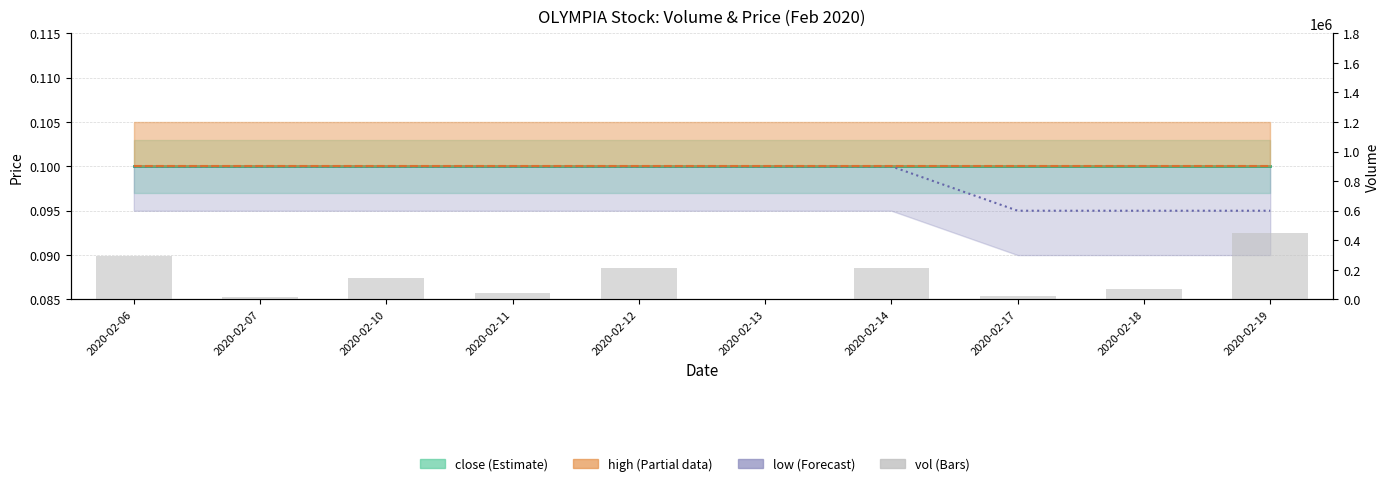

Which series has the largest range (max minus min)?

vol